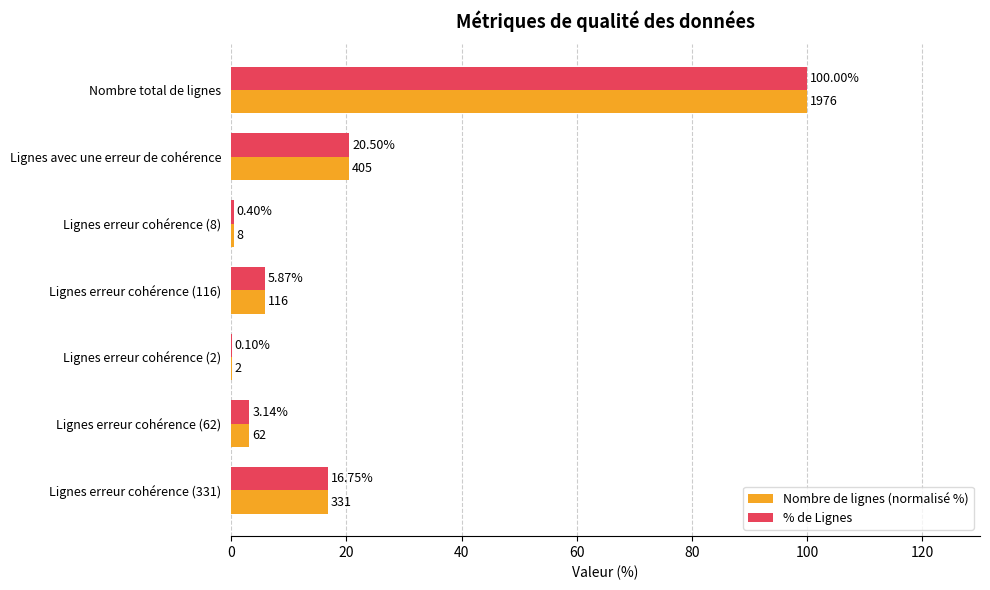

At which category is the sum across all series the highest?

Nombre total de lignes